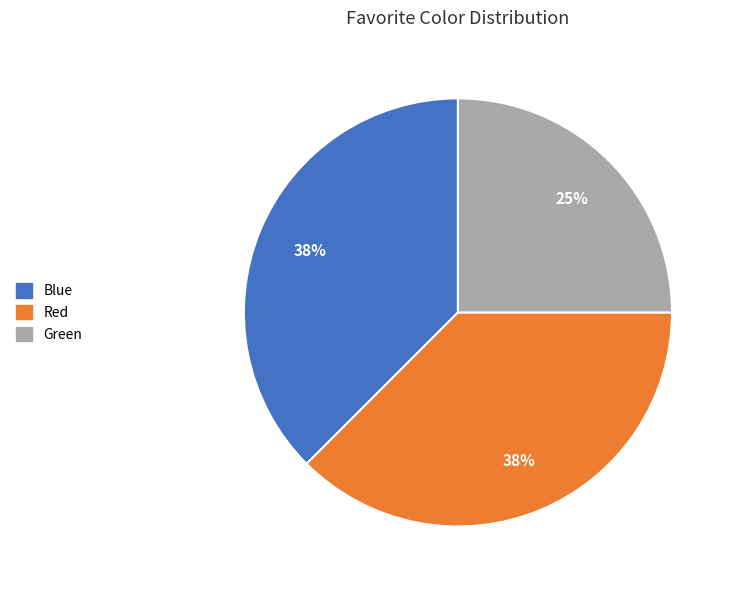

To the nearest percent, what portion does Green represent?

25%